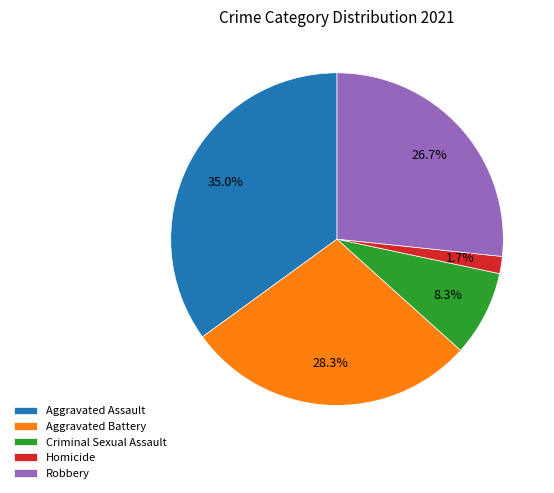

Between Homicide and Aggravated Battery, which is larger?

Aggravated Battery